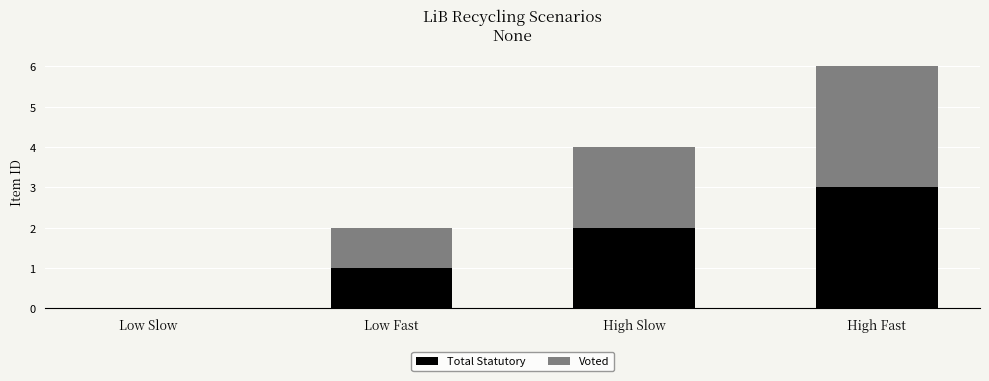

What are all the series names shown in the legend?

Total Statutory, Voted